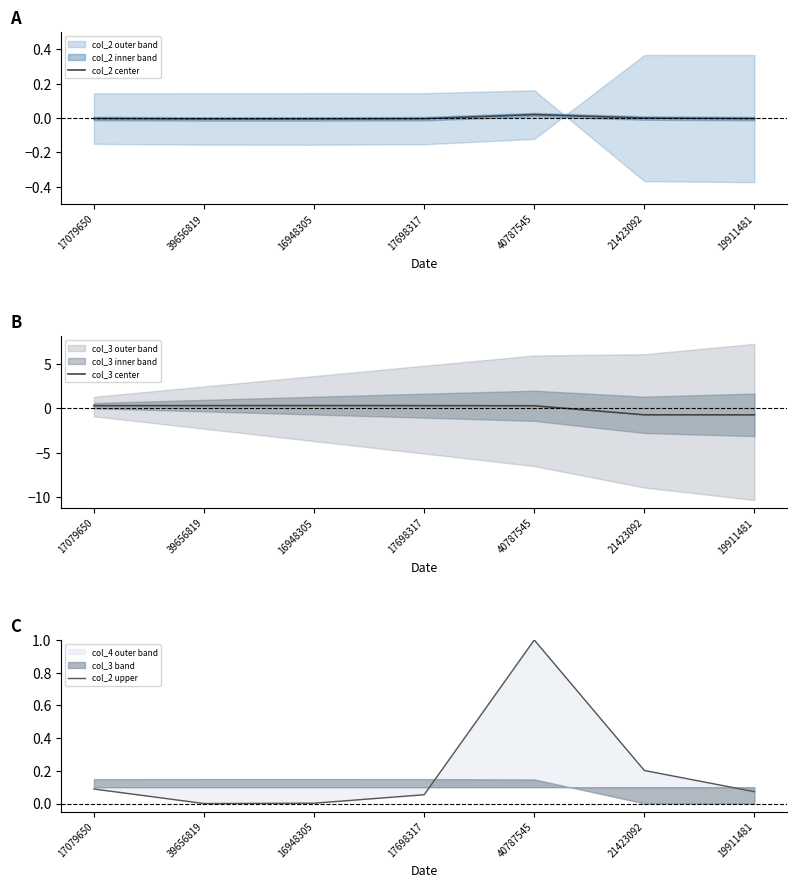

The col_2 upper series shows 0.1 at 17079650. True or false?

True